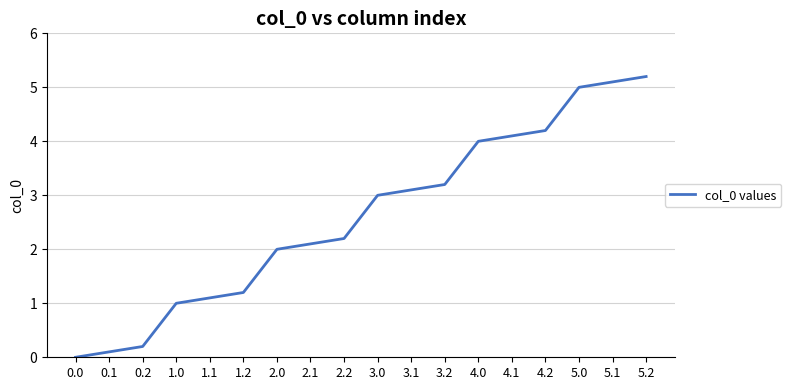

The value at 5.2 is 5.2. True or false?

True